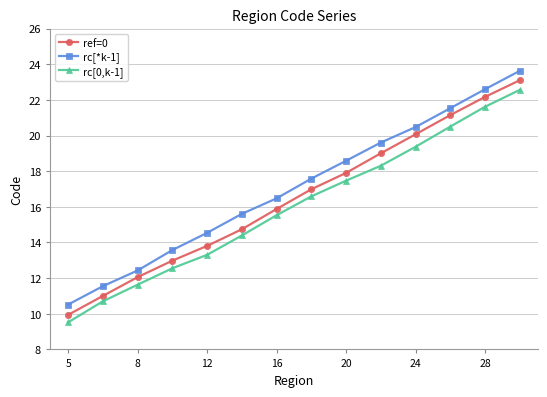

What is the value of the ref=0 point at the 14th from the left?

23.1